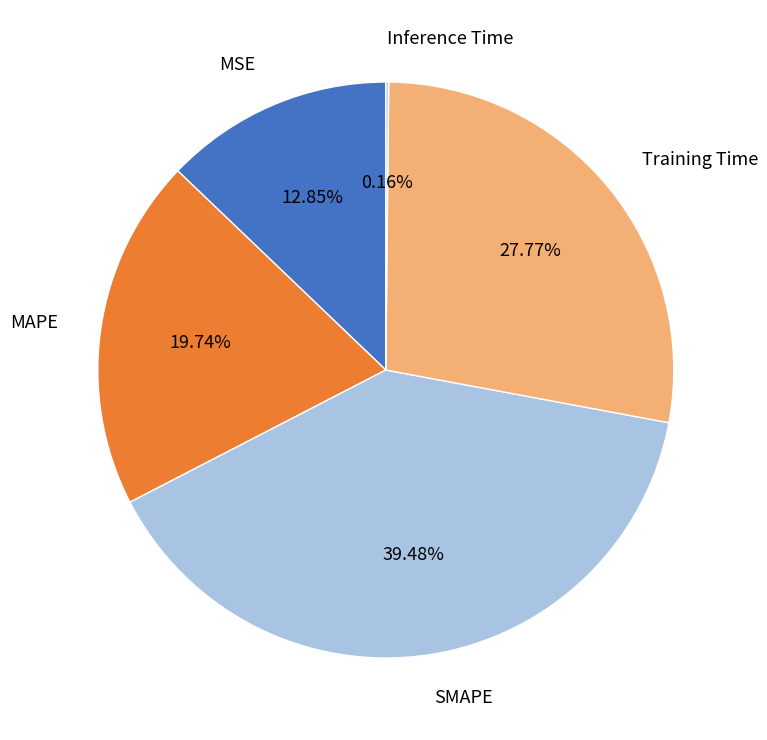

Do SMAPE and MSE together represent more than half of the pie?

Yes